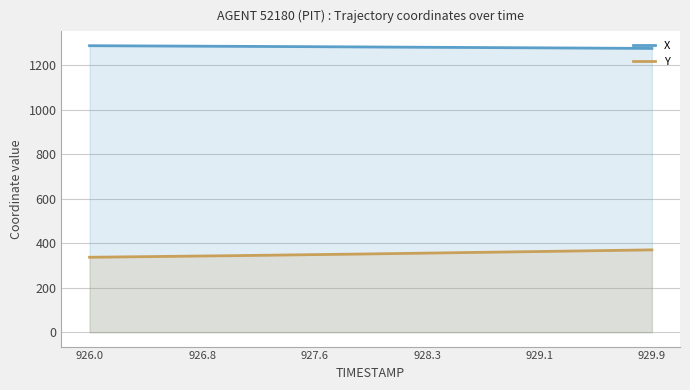

What is the difference between the X values at 9 and 6?

0.9